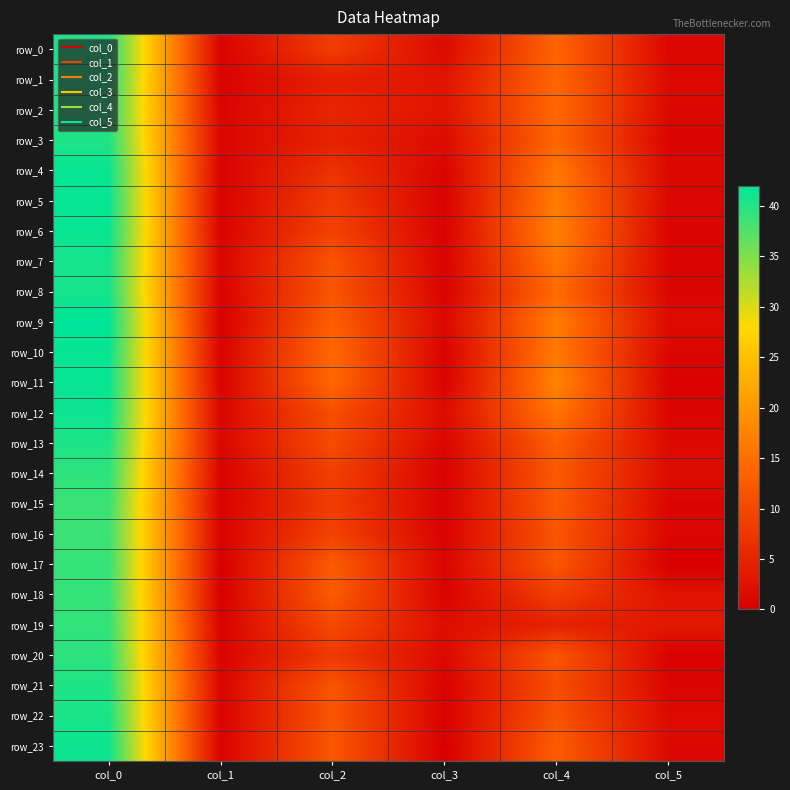

Which label corresponds to the largest value in the chart?

col_0